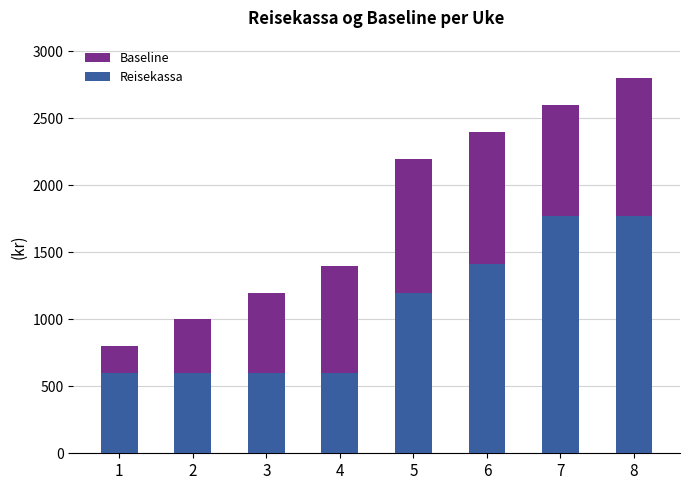

At which category is the sum across all series the highest?

8